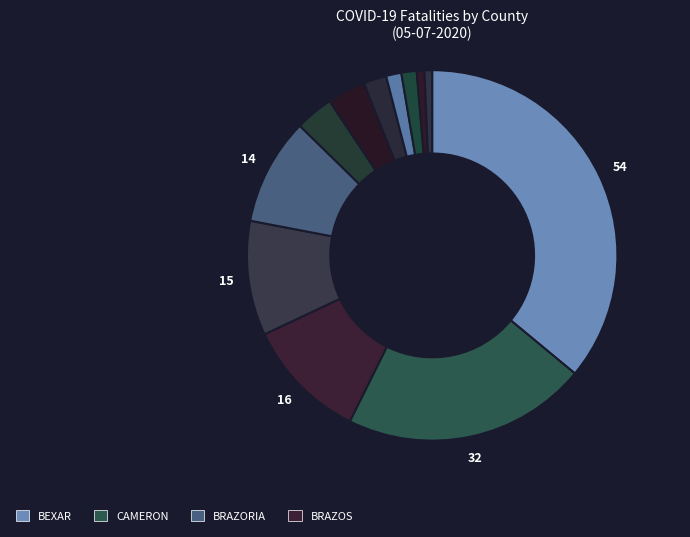

Does any single category account for the majority?

No